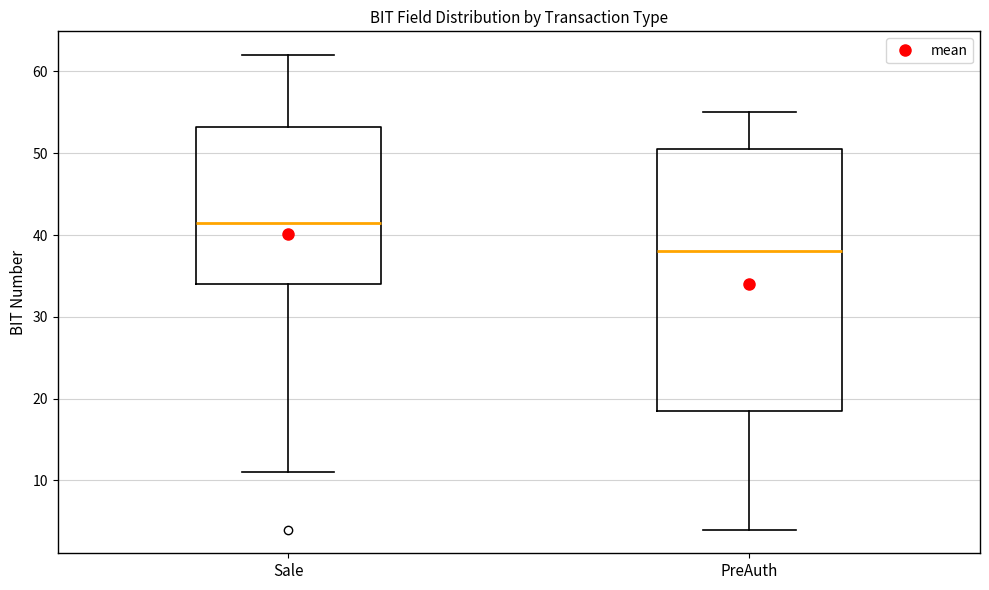

Reading left to right, transcribe this box plot: for each box, give where its median line is, the range the box spans, and where its two whiskers end, as read against the y-axis. The values are not printed on the chart, so give them approximately, as read against the axis.

Sale: median 42, box 34 to 53, whiskers 11 to 62
PreAuth: median 38, box 19 to 51, whiskers 4 to 55